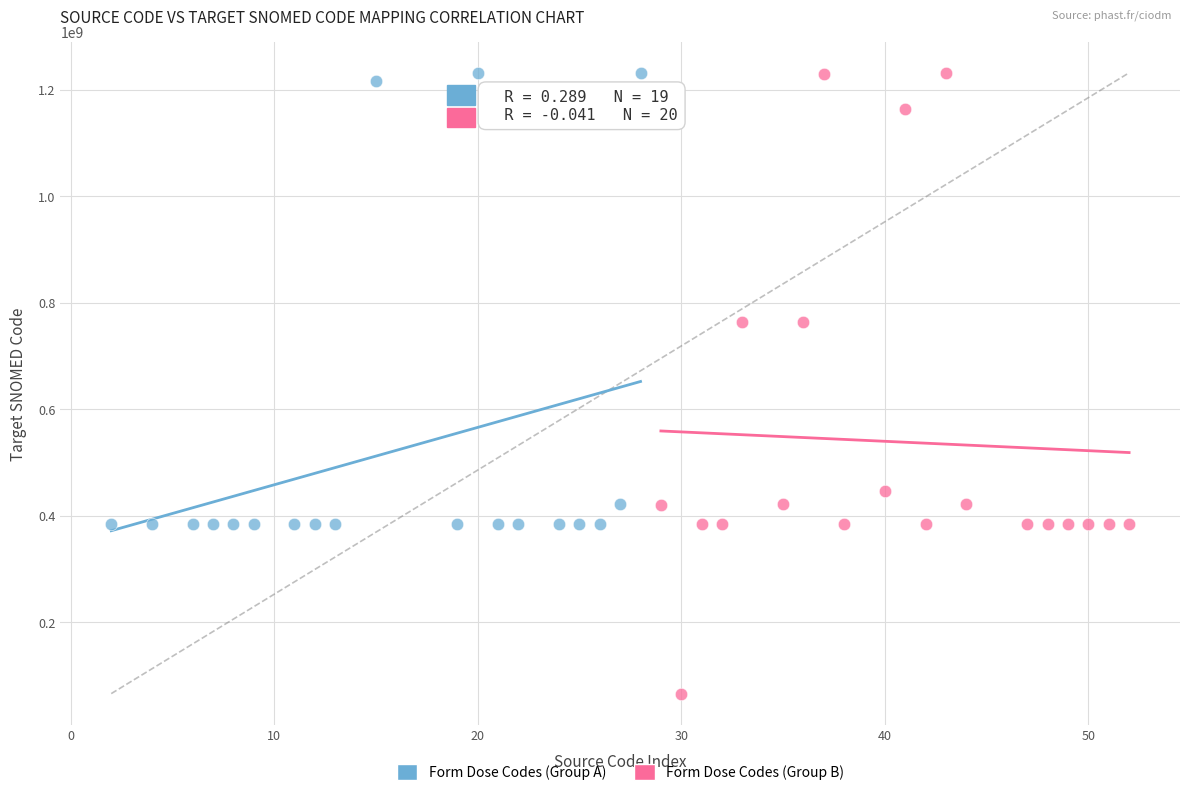

Which series reaches the minimum Y coordinate?

Form Dose Codes (Group B)